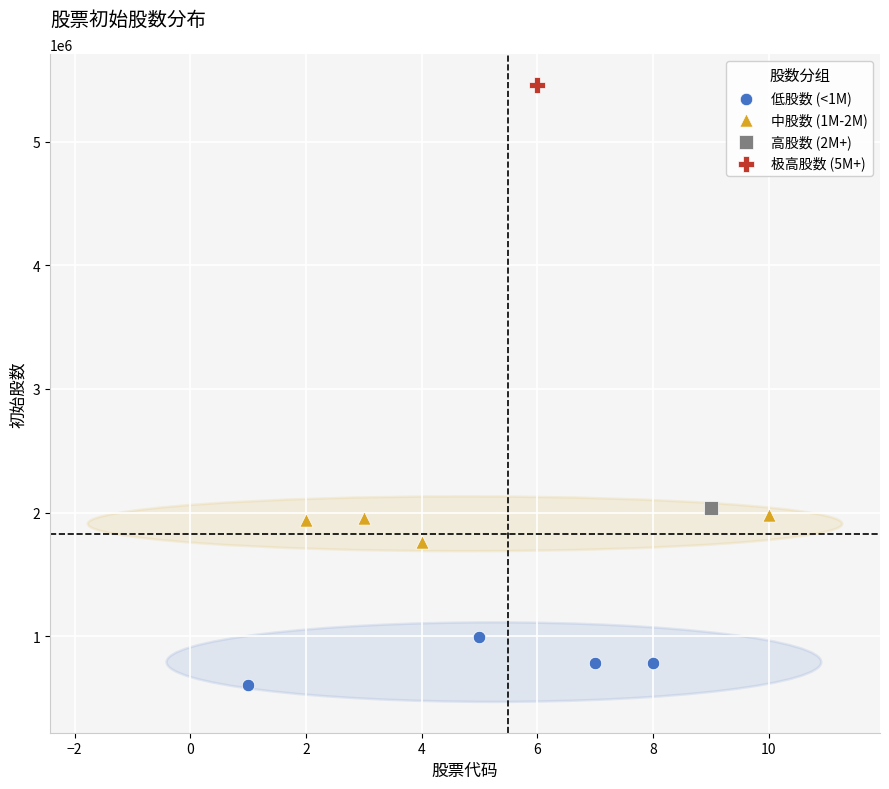

What are all the series names shown in the legend?

低股数 (<1M), 中股数 (1M-2M), 高股数 (2M+), 极高股数 (5M+)